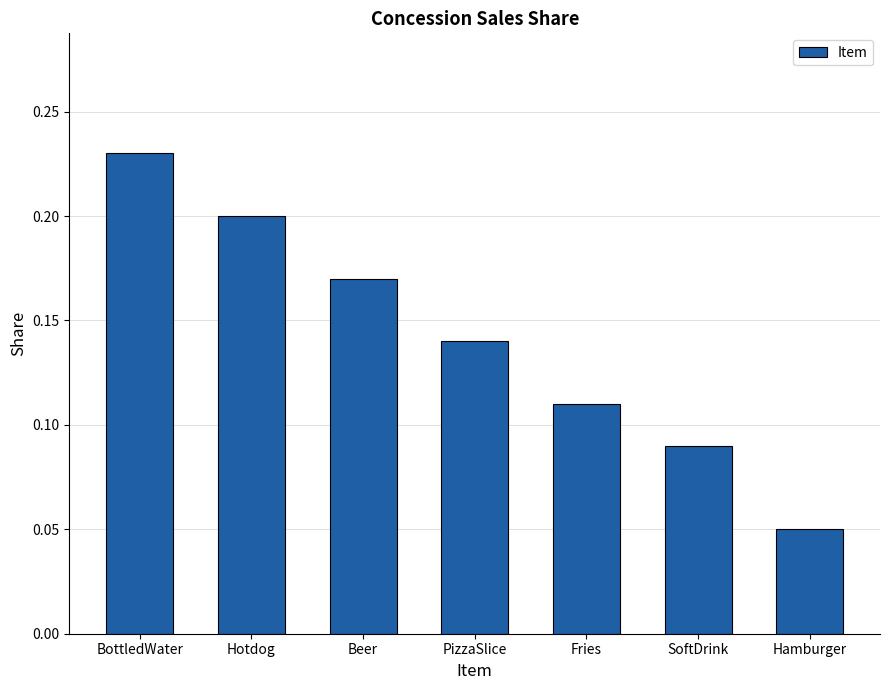

What is the label of the 3rd bar from the left?

Beer